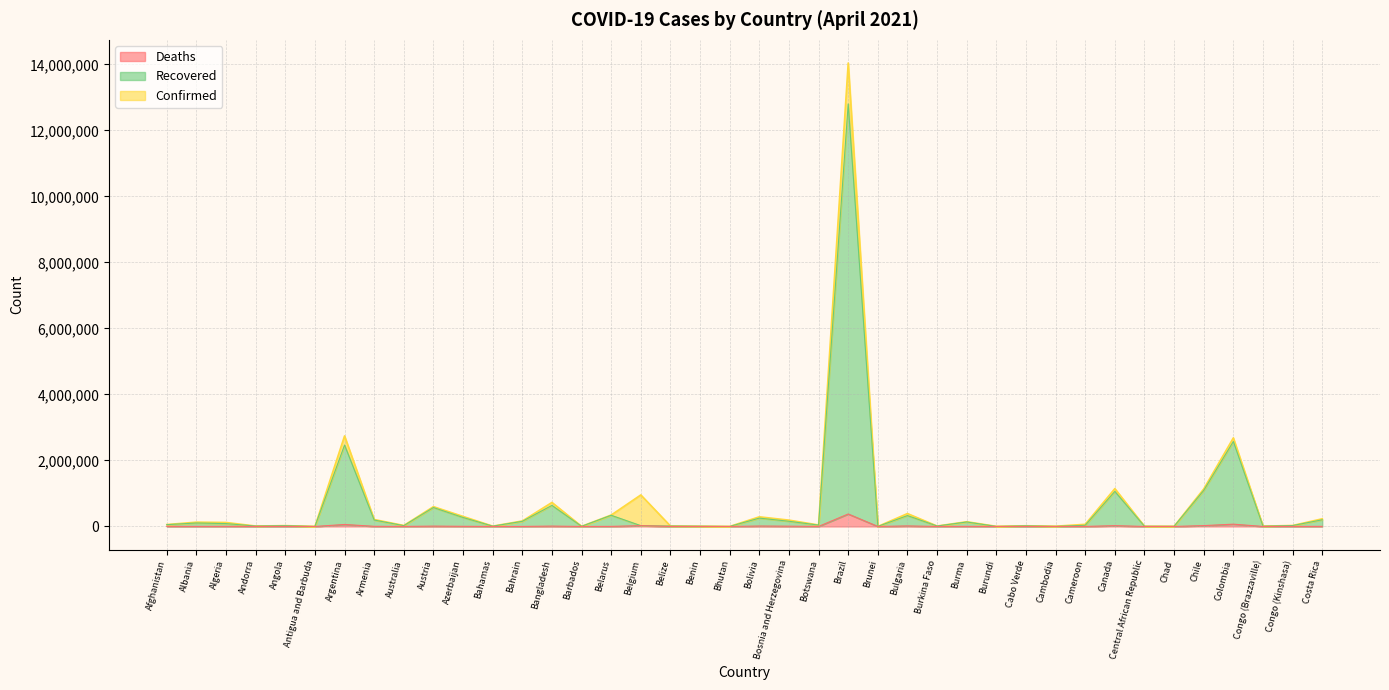

At which category is the sum across all series the highest?

Brazil